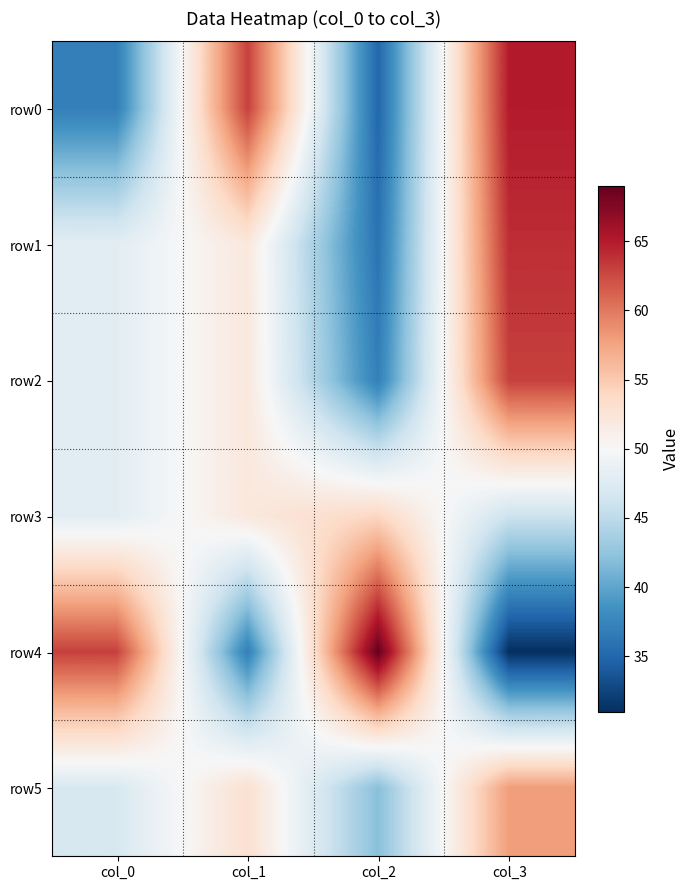

Between col_1 and col_2, which series saw the biggest shift?

row4